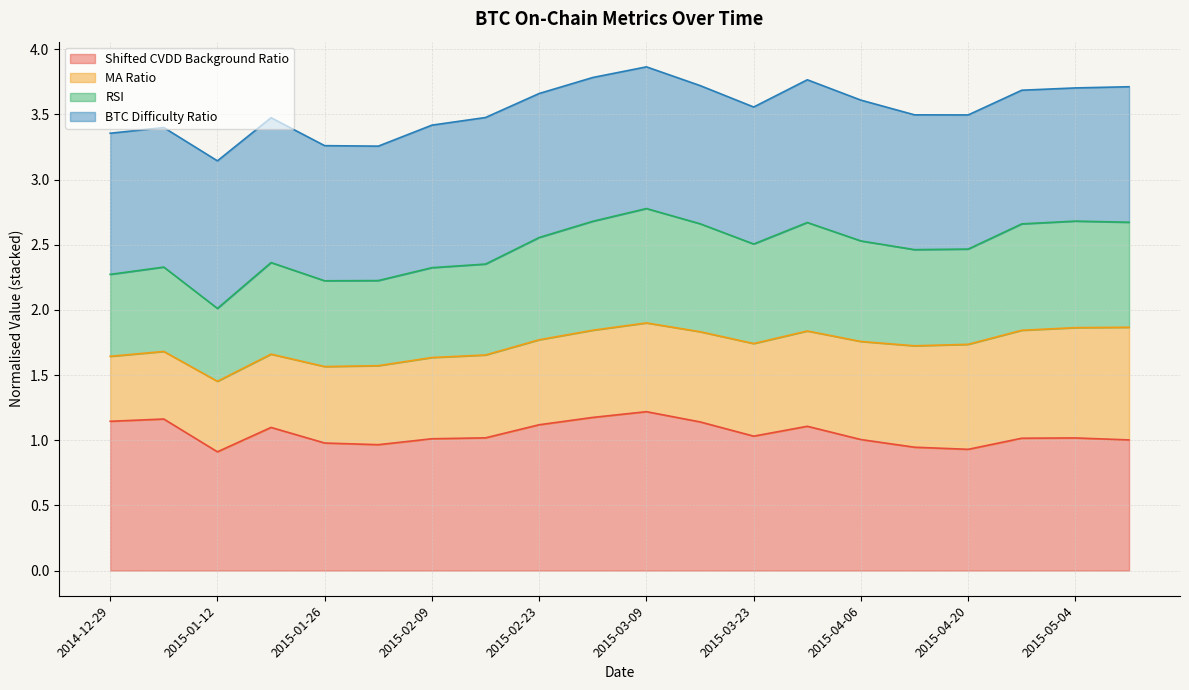

What position from the right is 2015-01-26?

16